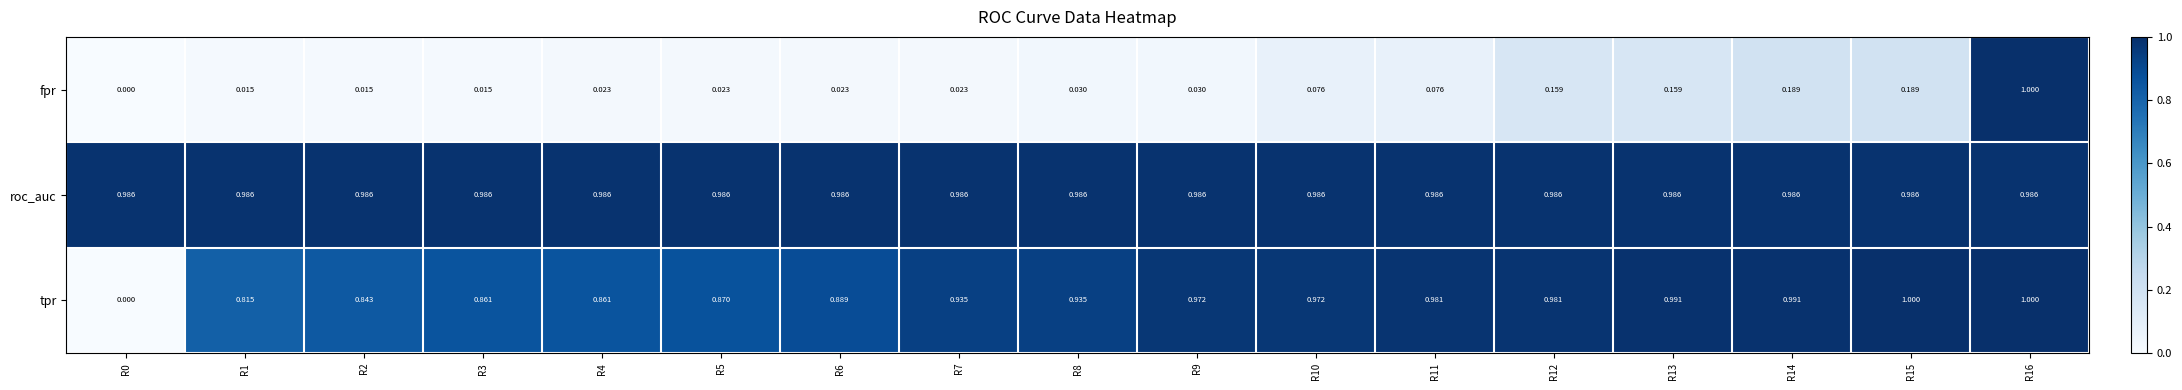

At R9, list the series in order from largest to smallest.

roc_auc, tpr, fpr